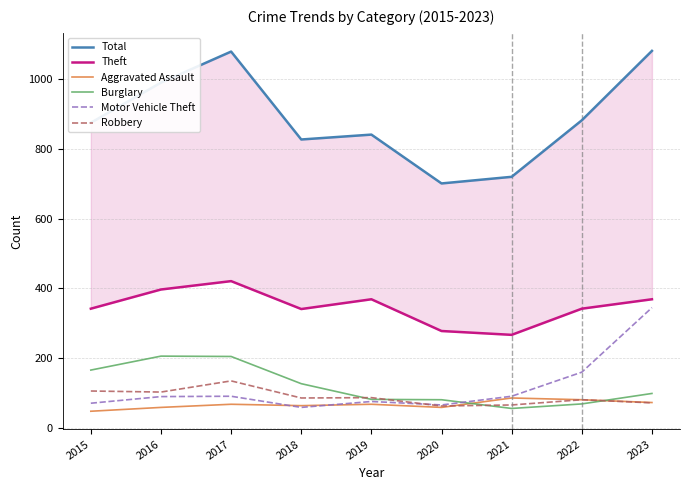

Which series has the largest range (max minus min)?

Total